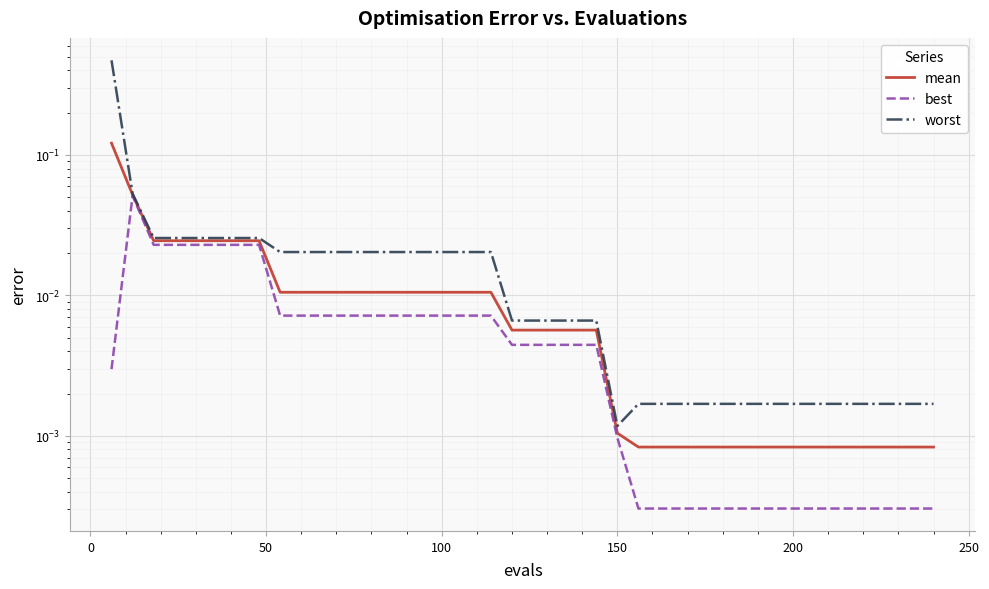

True or false: best and mean intersect in this chart.

False